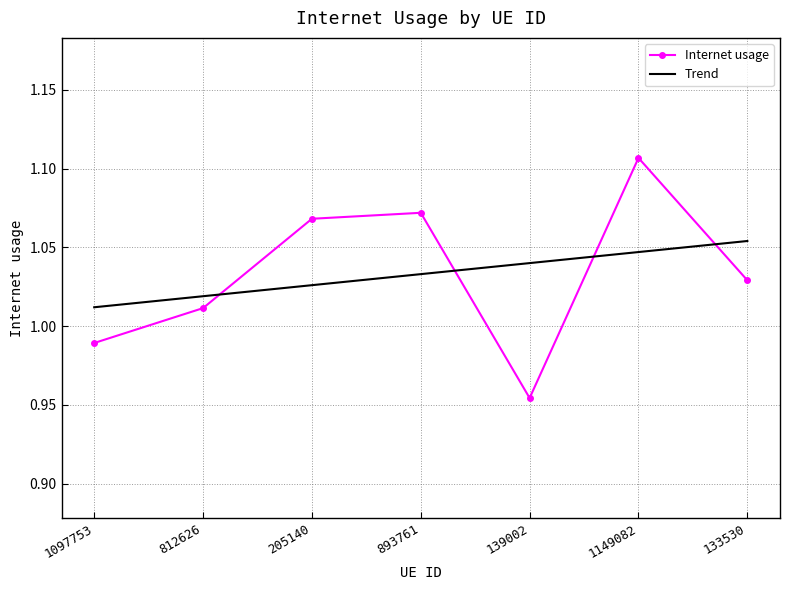

After their last crossing, which series has the higher values: Internet usage or Trend?

Trend